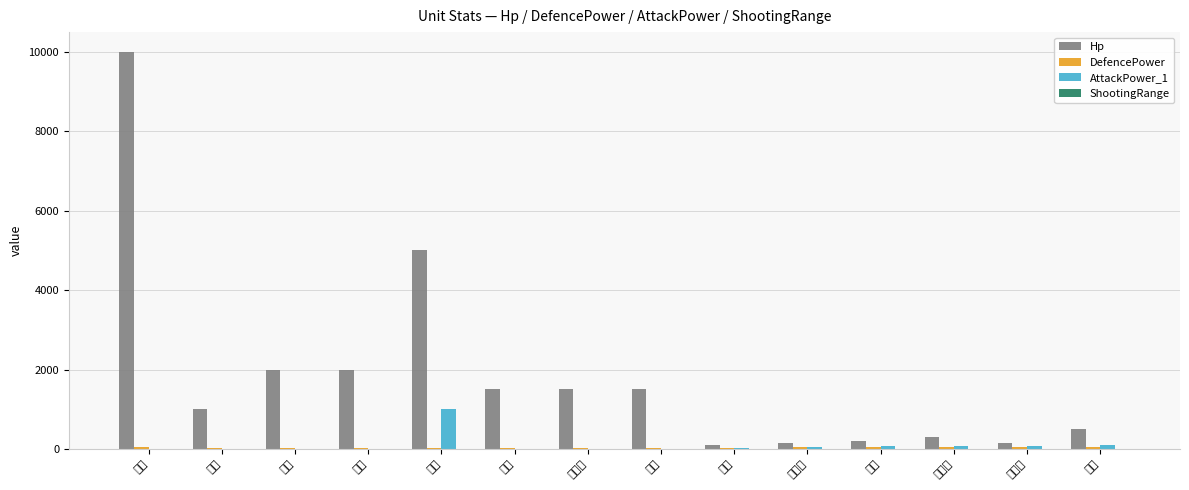

What is the lowest value of the DefencePower series?

10